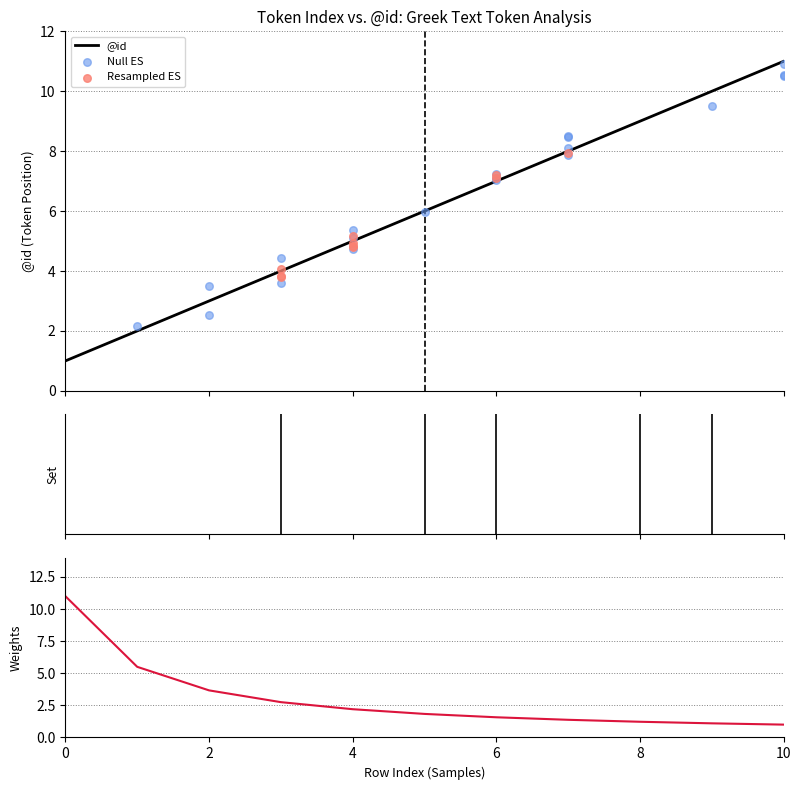

What is the change in value from 0 to 9?

+9